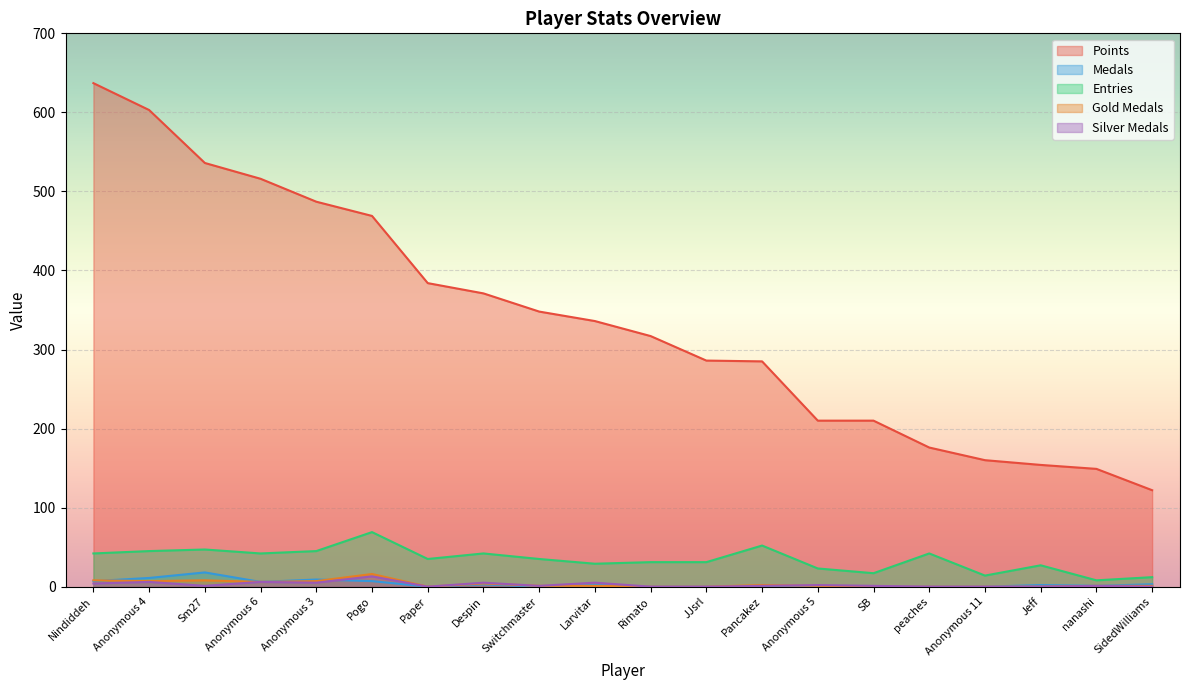

Reading left to right, extract all data points from this chart.

Points: Nindiddeh=637	Anonymous 4=603	Sm27=536	Anonymous 6=516	Anonymous 3=487	Pogo=469	Paper=384	Despin=371	Switchmaster=348	Larvitar=336	Rimato=317	JJsrl=286	Pancakez=285	Anonymous 5=210	SB=210	peaches=176	Anonymous 11=160	Jeff=154	nanashi=149	SidedWilliams=122
Medals: Nindiddeh=7	Anonymous 4=11	Sm27=18	Anonymous 6=6	Anonymous 3=9	Pogo=7	Paper=0	Despin=3	Switchmaster=0	Larvitar=2	Rimato=0	JJsrl=0	Pancakez=0	Anonymous 5=0	SB=0	peaches=0	Anonymous 11=0	Jeff=2	nanashi=1	SidedWilliams=3
Entries: Nindiddeh=42	Anonymous 4=45	Sm27=47	Anonymous 6=42	Anonymous 3=45	Pogo=69	Paper=35	Despin=42	Switchmaster=35	Larvitar=29	Rimato=31	JJsrl=31	Pancakez=52	Anonymous 5=23	SB=17	peaches=42	Anonymous 11=14	Jeff=27	nanashi=8	SidedWilliams=12
col_3: Nindiddeh=8	Anonymous 4=7	Sm27=8	Anonymous 6=6	Anonymous 3=7	Pogo=16	Paper=0	Despin=4	Switchmaster=1	Larvitar=1	Rimato=0	JJsrl=0	Pancakez=2	Anonymous 5=1	SB=0	peaches=0	Anonymous 11=0	Jeff=0	nanashi=1	SidedWilliams=1
col_4: Nindiddeh=4	Anonymous 4=6	Sm27=1	Anonymous 6=6	Anonymous 3=5	Pogo=13	Paper=0	Despin=5	Switchmaster=1	Larvitar=5	Rimato=0	JJsrl=0	Pancakez=1	Anonymous 5=2	SB=1	peaches=0	Anonymous 11=0	Jeff=0	nanashi=1	SidedWilliams=0